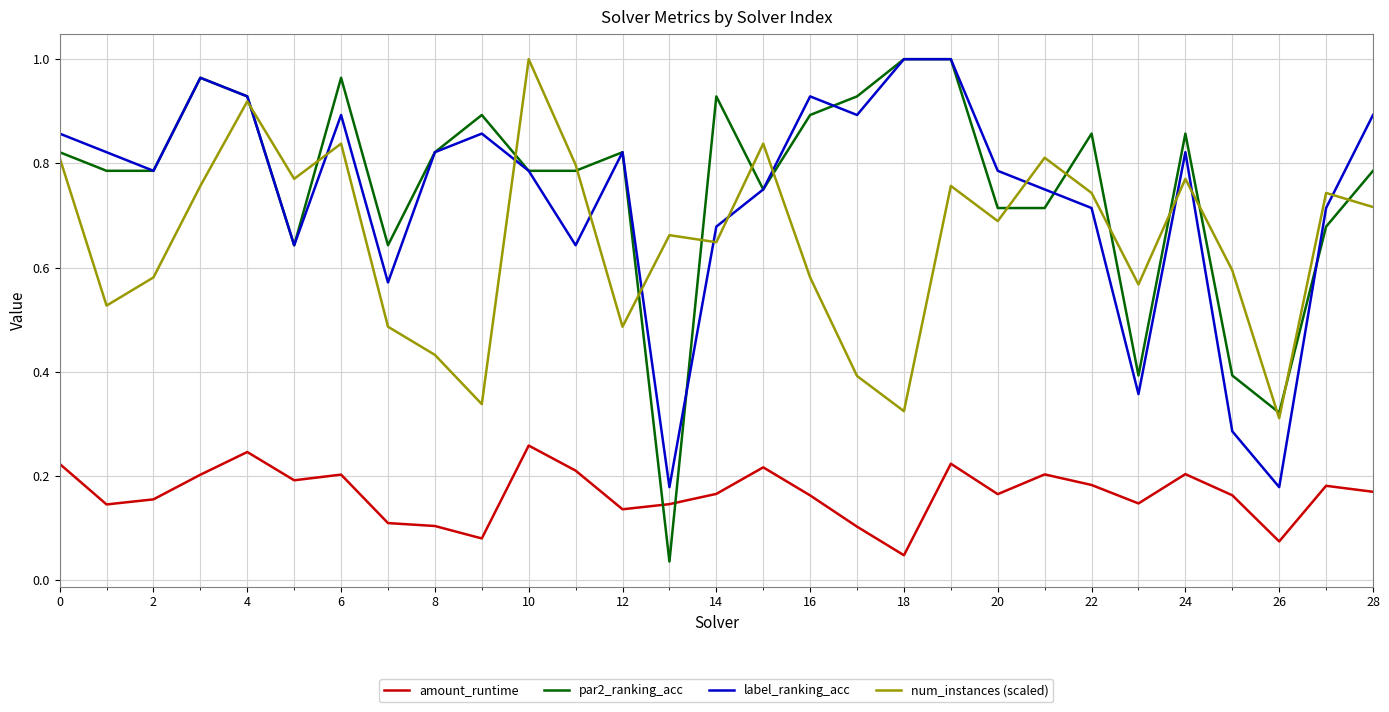

Which series has the widest spread of values?

par2_ranking_acc